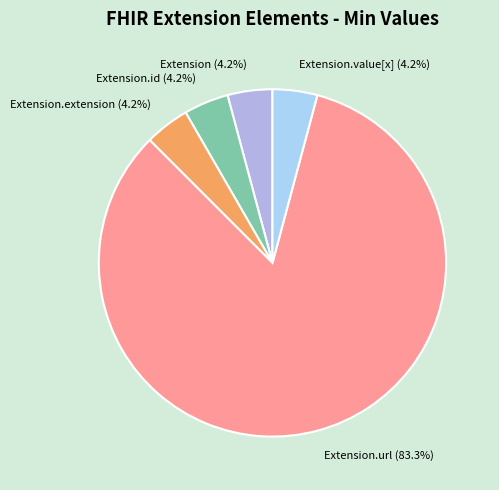

Which slice is the largest?

Extension.url